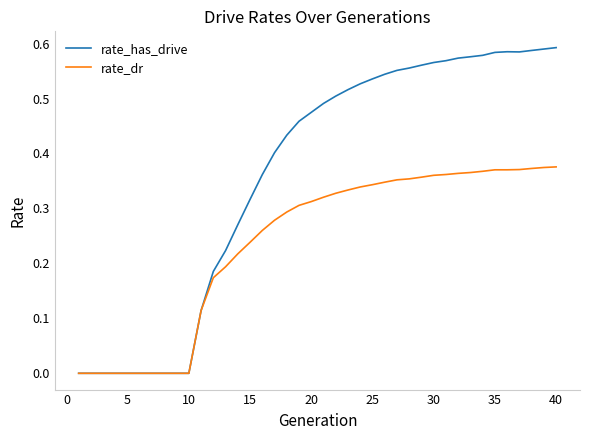

Rank the series by their maximum value, from highest to lowest.

rate_has_drive, rate_dr